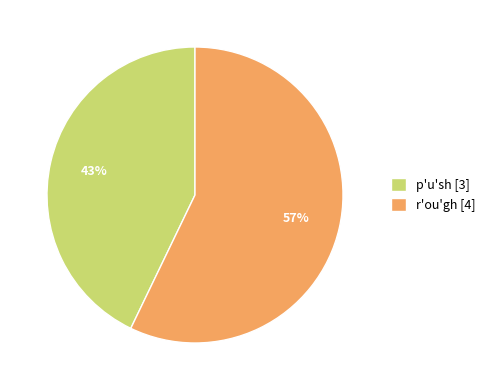

The p'u'sh slice represents 37% of the pie. True or false?

False